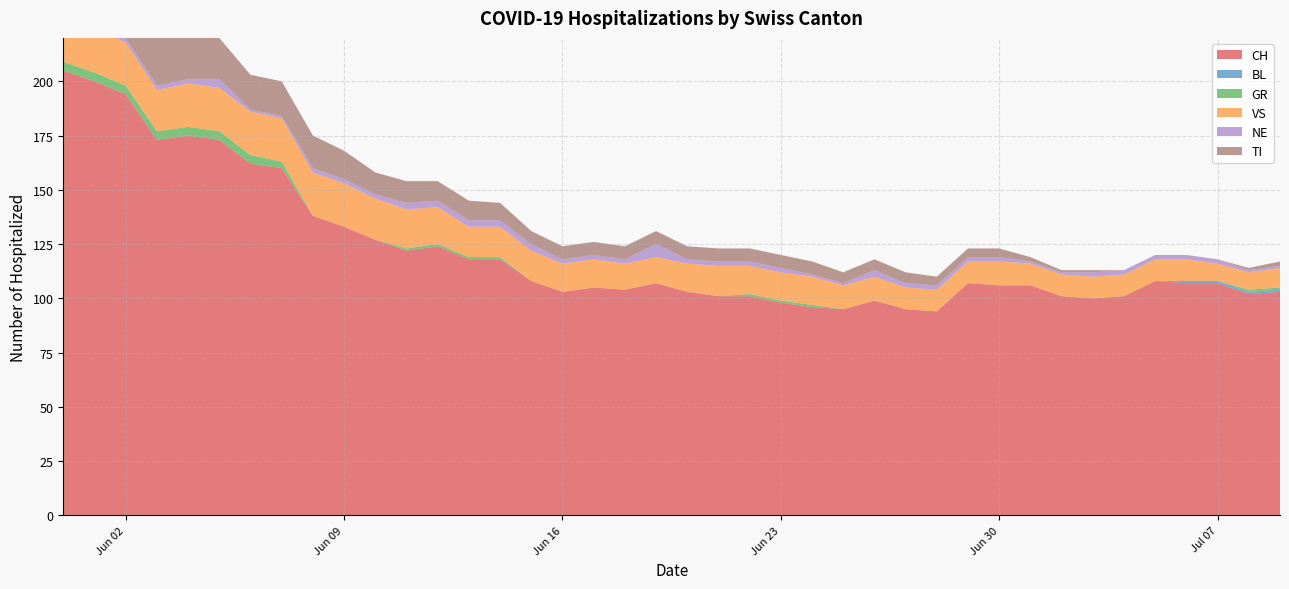

Reading right to left, what are all the values shown in this chart?

CH: 2020-07-09=103	2020-07-08=102	2020-07-07=107	2020-07-06=107	2020-07-05=108	2020-07-04=101	2020-07-03=100	2020-07-02=101	2020-07-01=106	2020-06-30=106	2020-06-29=107	2020-06-28=94	2020-06-27=95	2020-06-26=99	2020-06-25=95	2020-06-24=96	2020-06-23=98	2020-06-22=101	2020-06-21=101	2020-06-20=103	2020-06-19=107	2020-06-18=104	2020-06-17=105	2020-06-16=103	2020-06-15=108	2020-06-14=118	2020-06-13=118	2020-06-12=124	2020-06-11=122	2020-06-10=127	2020-06-09=133	2020-06-08=138	2020-06-07=160	2020-06-06=162	2020-06-05=173	2020-06-04=175	2020-06-03=173	2020-06-02=194	2020-06-01=200	2020-05-31=205
BL: 2020-07-09=1	2020-07-08=1	2020-07-07=1	2020-07-06=1	2020-07-05=0	2020-07-04=0	2020-07-03=0	2020-07-02=0	2020-07-01=0	2020-06-30=0	2020-06-29=0	2020-06-28=0	2020-06-27=0	2020-06-26=0	2020-06-25=0	2020-06-24=0	2020-06-23=0	2020-06-22=0	2020-06-21=0	2020-06-20=0	2020-06-19=0	2020-06-18=0	2020-06-17=0	2020-06-16=0	2020-06-15=0	2020-06-14=0	2020-06-13=0	2020-06-12=0	2020-06-11=0	2020-06-10=0	2020-06-09=0	2020-06-08=0	2020-06-07=0	2020-06-06=0	2020-06-05=0	2020-06-04=0	2020-06-03=0	2020-06-02=0	2020-06-01=0	2020-05-31=0
GR: 2020-07-09=1	2020-07-08=1	2020-07-07=0	2020-07-06=0	2020-07-05=0	2020-07-04=0	2020-07-03=0	2020-07-02=0	2020-07-01=0	2020-06-30=0	2020-06-29=0	2020-06-28=0	2020-06-27=0	2020-06-26=0	2020-06-25=0	2020-06-24=1	2020-06-23=1	2020-06-22=1	2020-06-21=0	2020-06-20=0	2020-06-19=0	2020-06-18=0	2020-06-17=0	2020-06-16=0	2020-06-15=0	2020-06-14=1	2020-06-13=1	2020-06-12=1	2020-06-11=1	2020-06-10=0	2020-06-09=0	2020-06-08=0	2020-06-07=3	2020-06-06=4	2020-06-05=4	2020-06-04=4	2020-06-03=4	2020-06-02=4	2020-06-01=4	2020-05-31=4
VS: 2020-07-09=9	2020-07-08=8	2020-07-07=8	2020-07-06=10	2020-07-05=10	2020-07-04=10	2020-07-03=10	2020-07-02=10	2020-07-01=10	2020-06-30=11	2020-06-29=10	2020-06-28=10	2020-06-27=10	2020-06-26=11	2020-06-25=11	2020-06-24=13	2020-06-23=13	2020-06-22=13	2020-06-21=14	2020-06-20=13	2020-06-19=12	2020-06-18=12	2020-06-17=13	2020-06-16=13	2020-06-15=14	2020-06-14=14	2020-06-13=14	2020-06-12=17	2020-06-11=18	2020-06-10=19	2020-06-09=20	2020-06-08=20	2020-06-07=20	2020-06-06=20	2020-06-05=20	2020-06-04=20	2020-06-03=19	2020-06-02=20	2020-06-01=20	2020-05-31=22
NE: 2020-07-09=1	2020-07-08=1	2020-07-07=2	2020-07-06=2	2020-07-05=2	2020-07-04=2	2020-07-03=2	2020-07-02=1	2020-07-01=1	2020-06-30=2	2020-06-29=2	2020-06-28=2	2020-06-27=2	2020-06-26=3	2020-06-25=1	2020-06-24=1	2020-06-23=2	2020-06-22=2	2020-06-21=2	2020-06-20=2	2020-06-19=6	2020-06-18=2	2020-06-17=2	2020-06-16=2	2020-06-15=3	2020-06-14=3	2020-06-13=3	2020-06-12=3	2020-06-11=3	2020-06-10=2	2020-06-09=2	2020-06-08=2	2020-06-07=1	2020-06-06=1	2020-06-05=4	2020-06-04=2	2020-06-03=2	2020-06-02=2	2020-06-01=2	2020-05-31=2
TI: 2020-07-09=2	2020-07-08=1	2020-07-07=0	2020-07-06=0	2020-07-05=0	2020-07-04=0	2020-07-03=1	2020-07-02=1	2020-07-01=2	2020-06-30=4	2020-06-29=4	2020-06-28=4	2020-06-27=5	2020-06-26=5	2020-06-25=5	2020-06-24=6	2020-06-23=6	2020-06-22=6	2020-06-21=6	2020-06-20=6	2020-06-19=6	2020-06-18=6	2020-06-17=6	2020-06-16=6	2020-06-15=6	2020-06-14=8	2020-06-13=9	2020-06-12=9	2020-06-11=10	2020-06-10=10	2020-06-09=13	2020-06-08=15	2020-06-07=16	2020-06-06=16	2020-06-05=19	2020-06-04=20	2020-06-03=22	2020-06-02=28	2020-06-01=30	2020-05-31=32